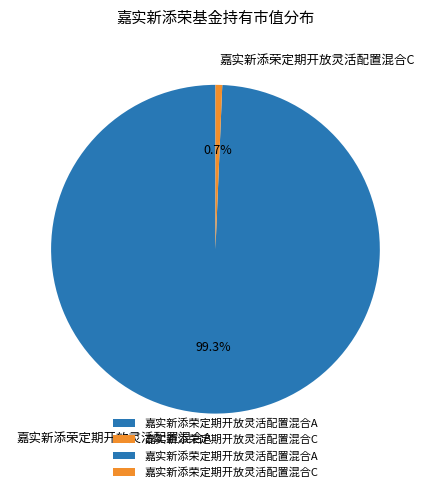

Which category has the biggest portion of the pie?

嘉实新添荣定期开放灵活配置混合A